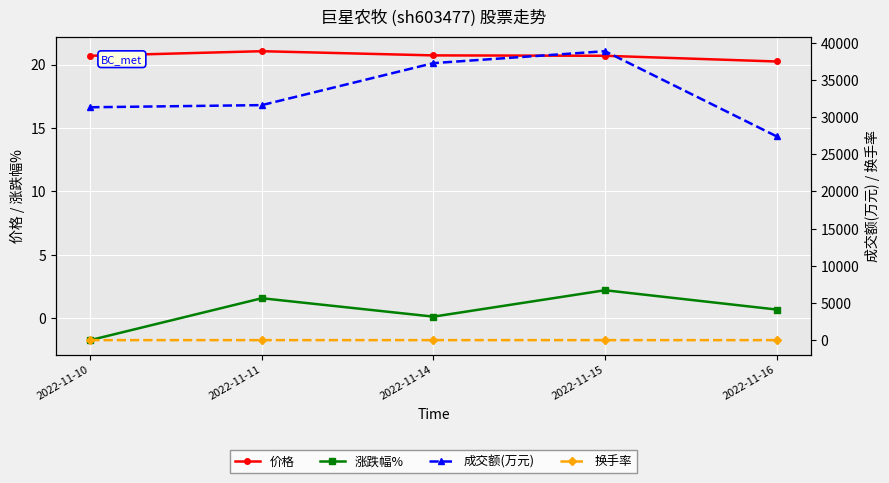

The value of 价格 at 2022-11-16 is 20.2. True or false?

True